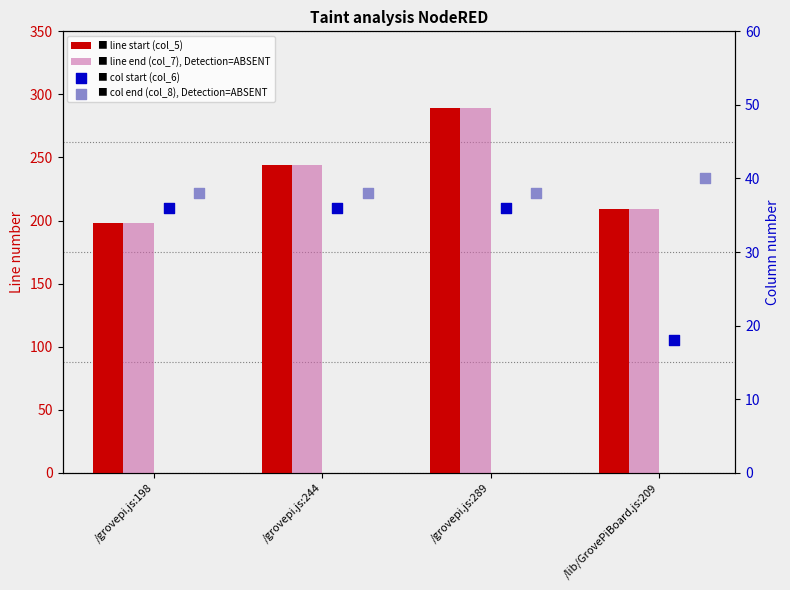

Which series has the largest total across all categories?

col_5 (line start)